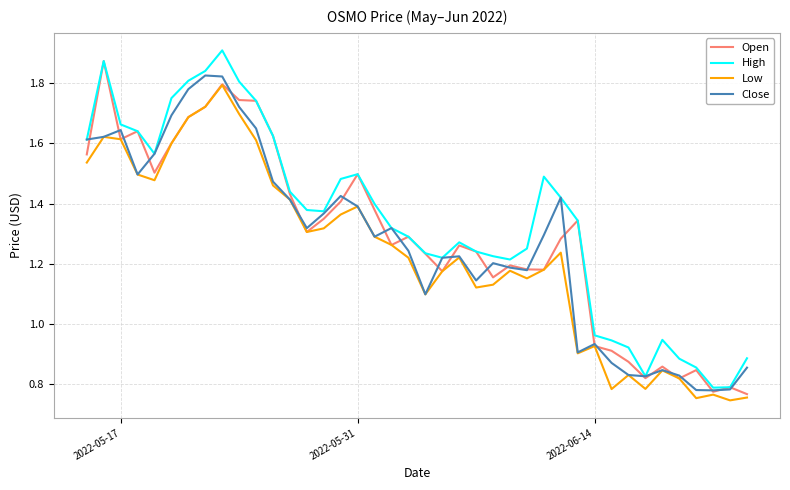

True or false: Open has more than 1 points higher than both neighbors.

True